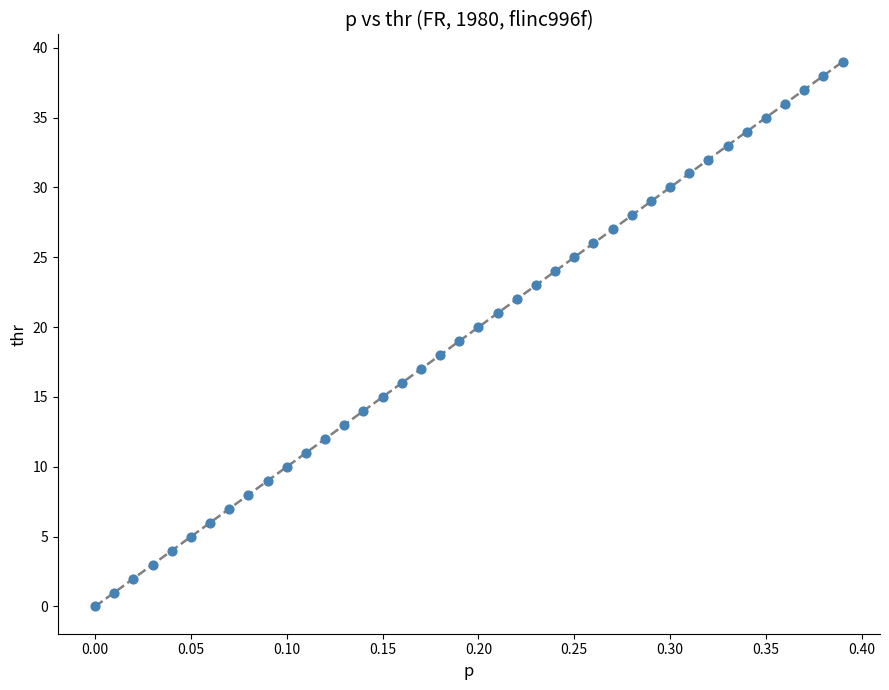

What is the range of Y values (max minus min)?

39